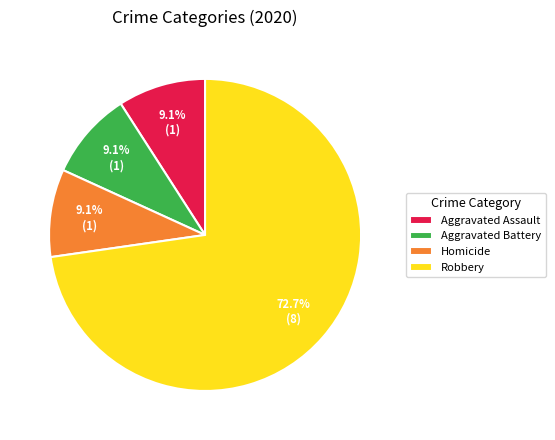

To the nearest percent, what is the difference between the largest and smallest slice percentages?

64%